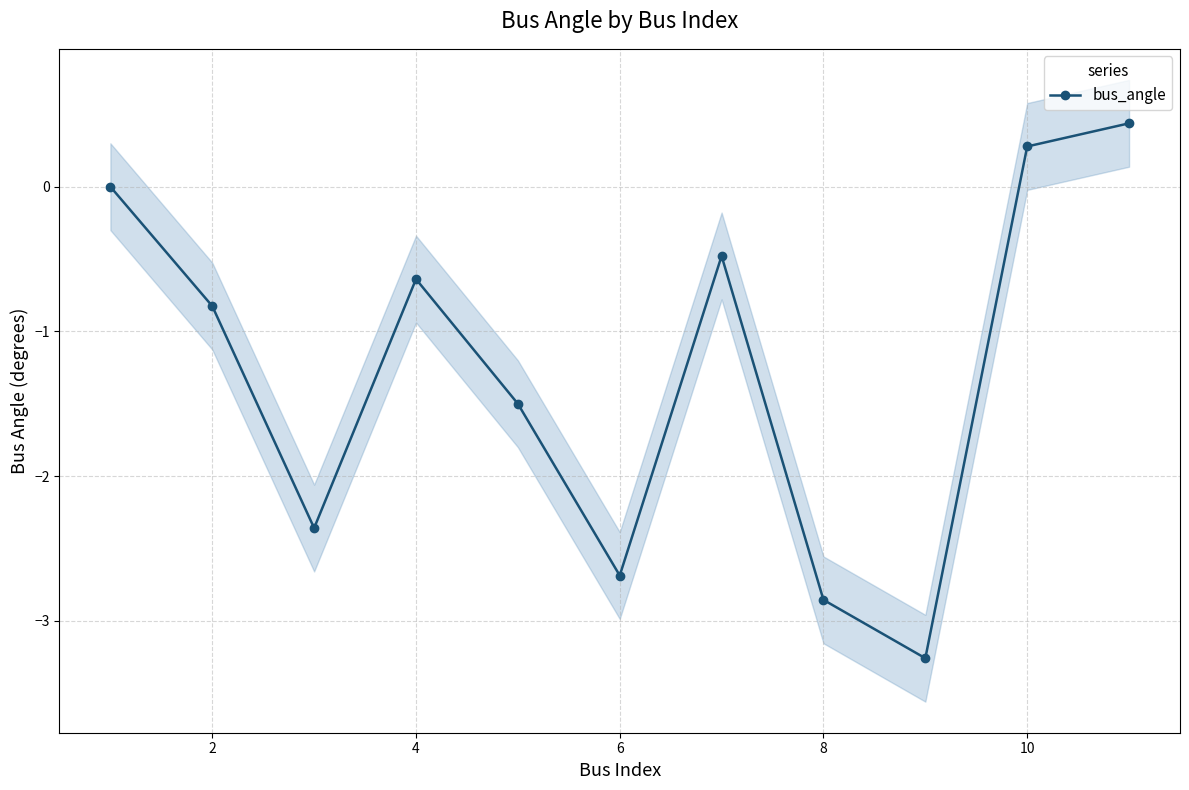

What is the highest value of the bus_angle series?

0.4